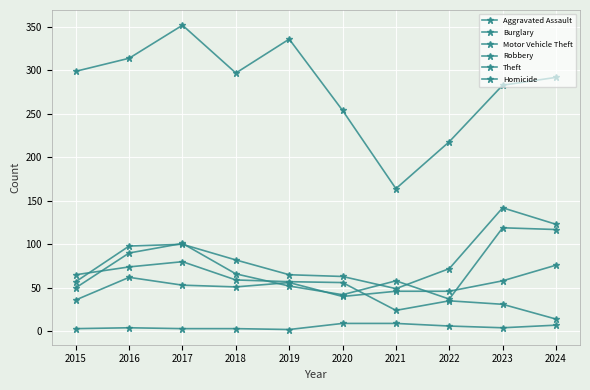

Does the chart have visible grid lines?

Yes